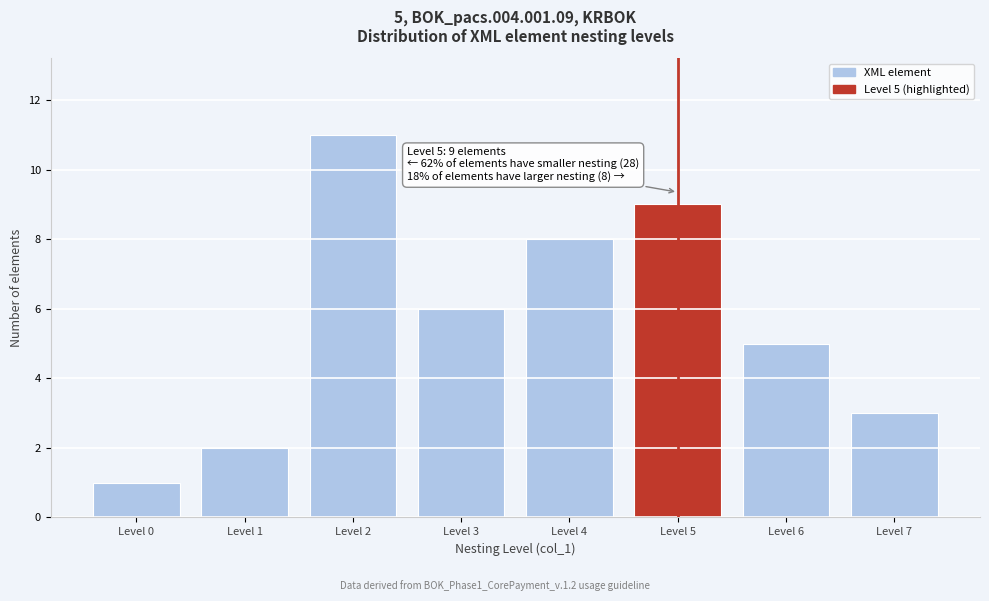

Reading left to right, list all the values displayed in this chart.

Level 0=1	Level 1=2	Level 2=11	Level 3=6	Level 4=8	Level 5=9	Level 6=5	Level 7=3